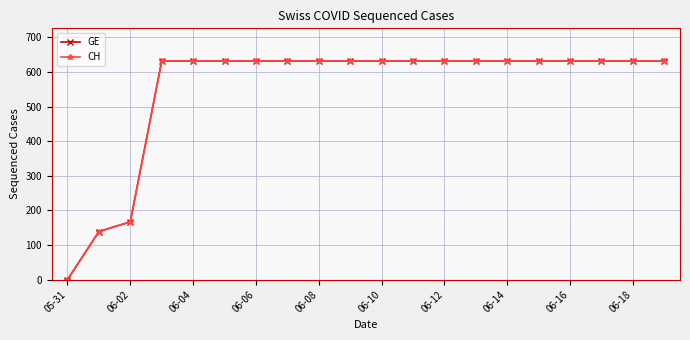

Is this an area chart (filled region under the line)?

No